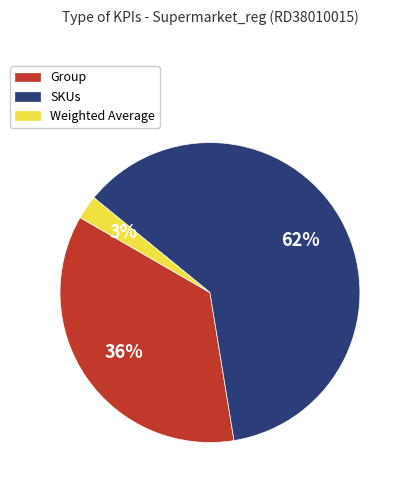

The Weighted Average slice represents 3% of the pie. True or false?

True